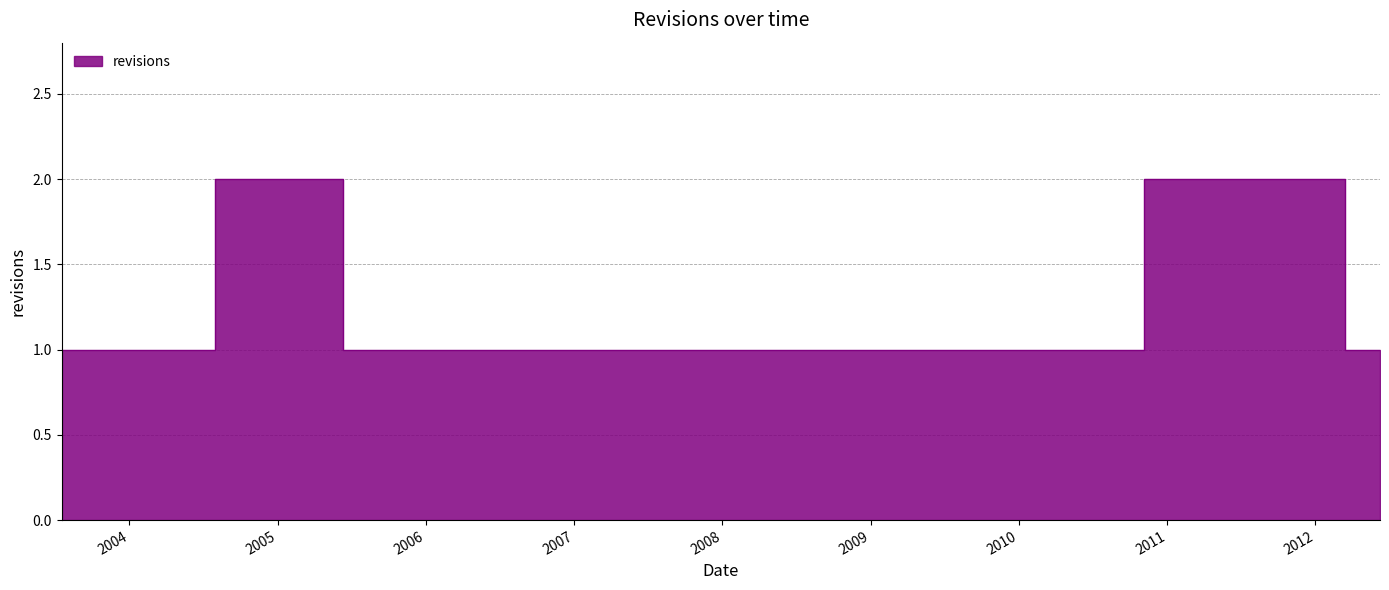

Rank the categories by value from lowest to highest.

2003-07-18, 2003-08-23, 2004-04-16, 2004-05-15, 2004-06-04, 2005-06-11, 2006-01-29, 2007-03-05, 2009-07-03, 2009-08-17, 2012-05-04, 2012-06-08, 2004-09-22, 2005-06-10, 2012-01-24